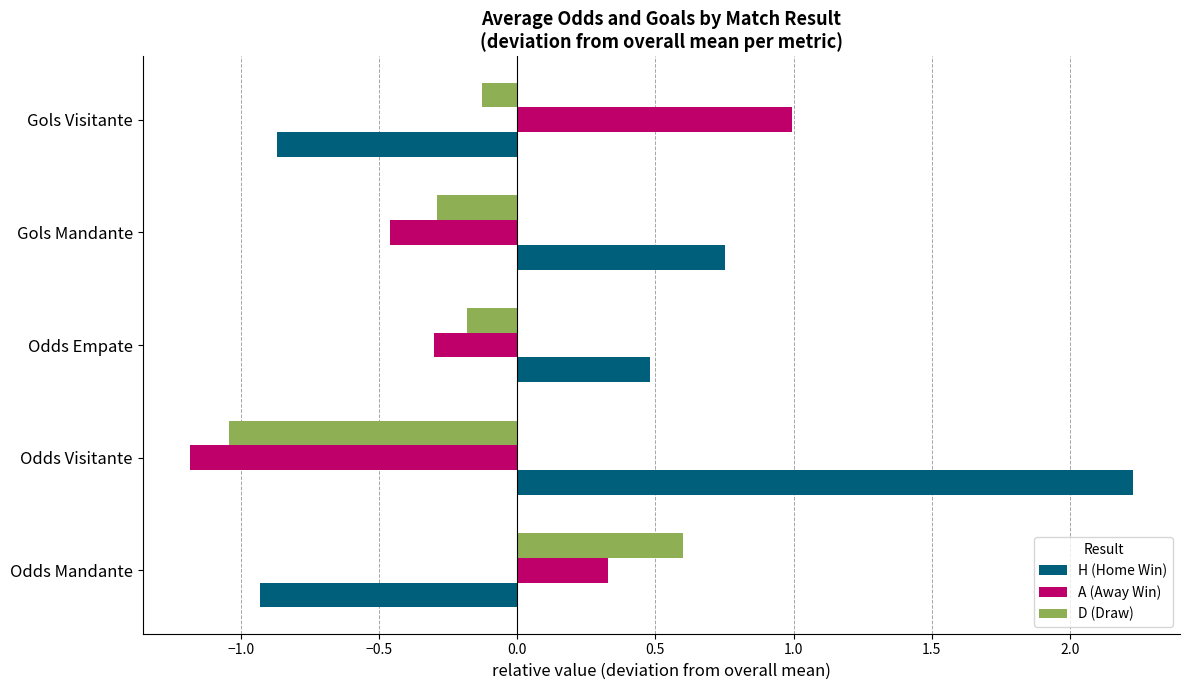

Which series changed the most between Odds Mandante and Odds Visitante?

H (Home Win)